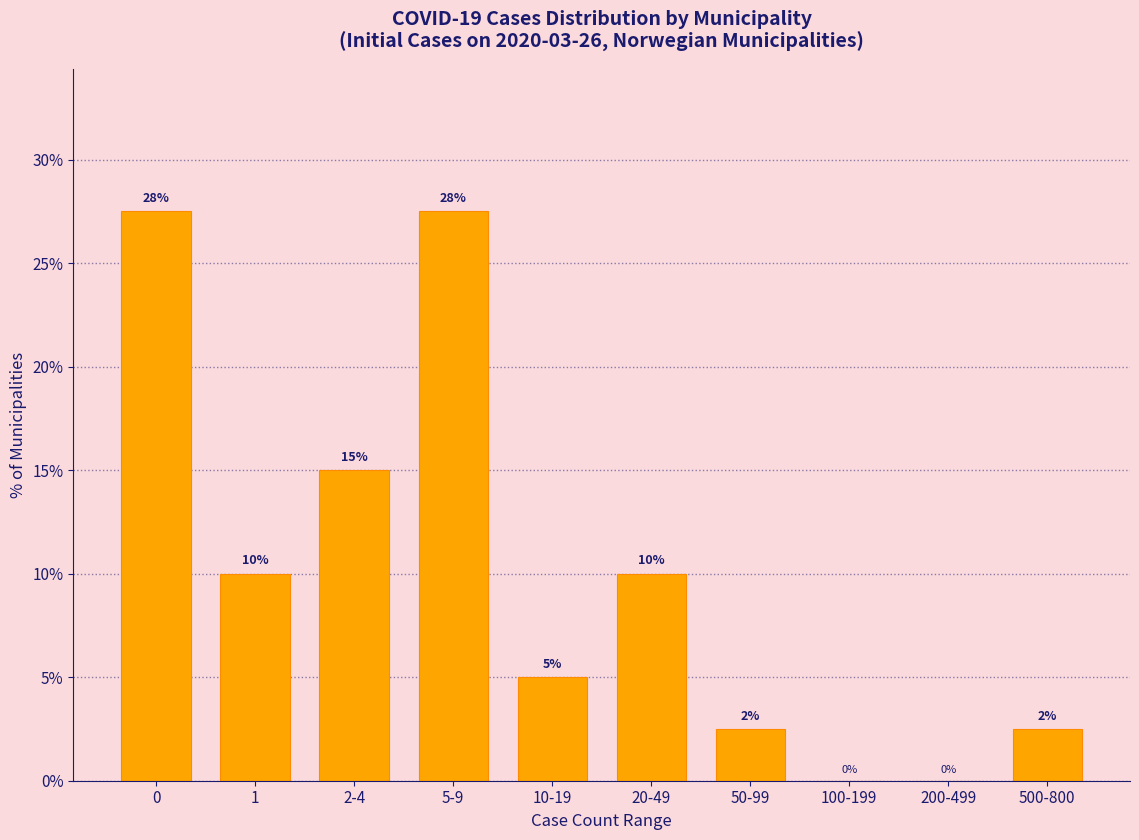

Where is the data nearest to the value 13?

2-4